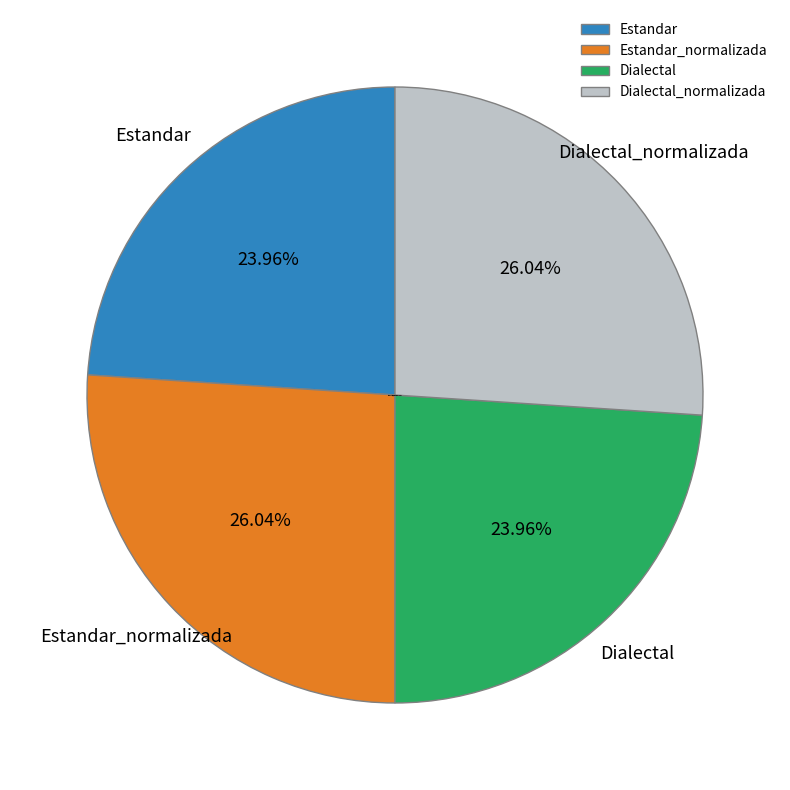

Is the sum of Estandar_normalizada and Dialectal_normalizada greater than half?

Yes